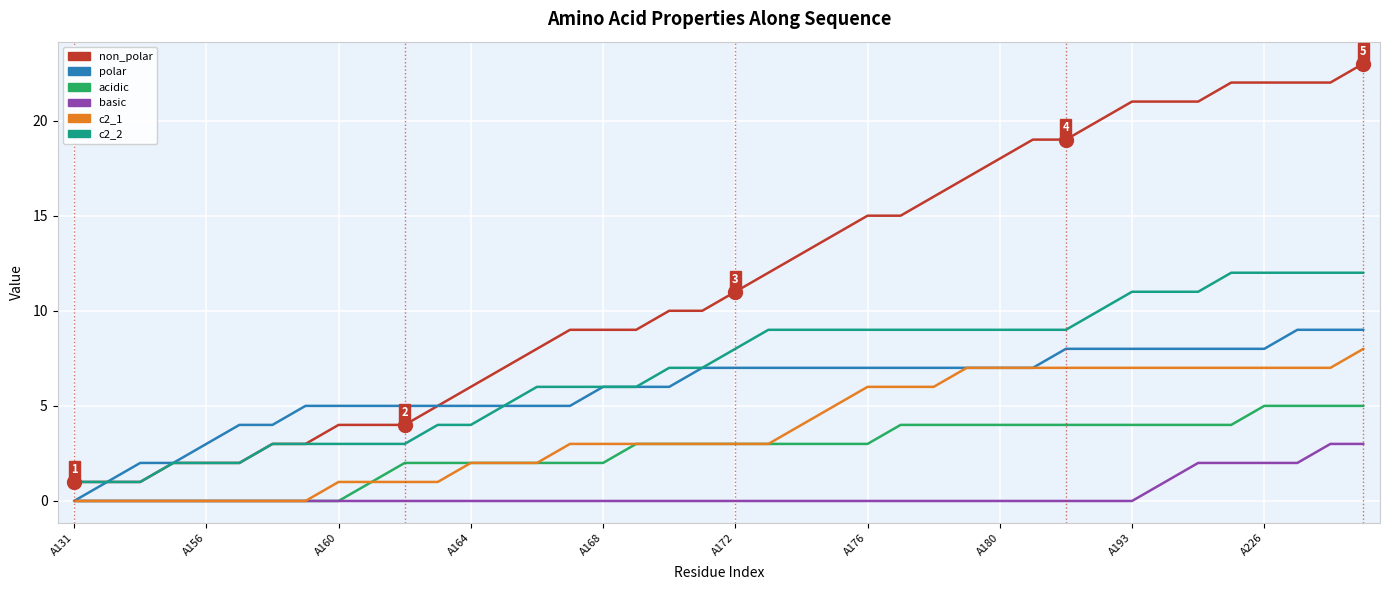

How many values in polar are above zero?

39